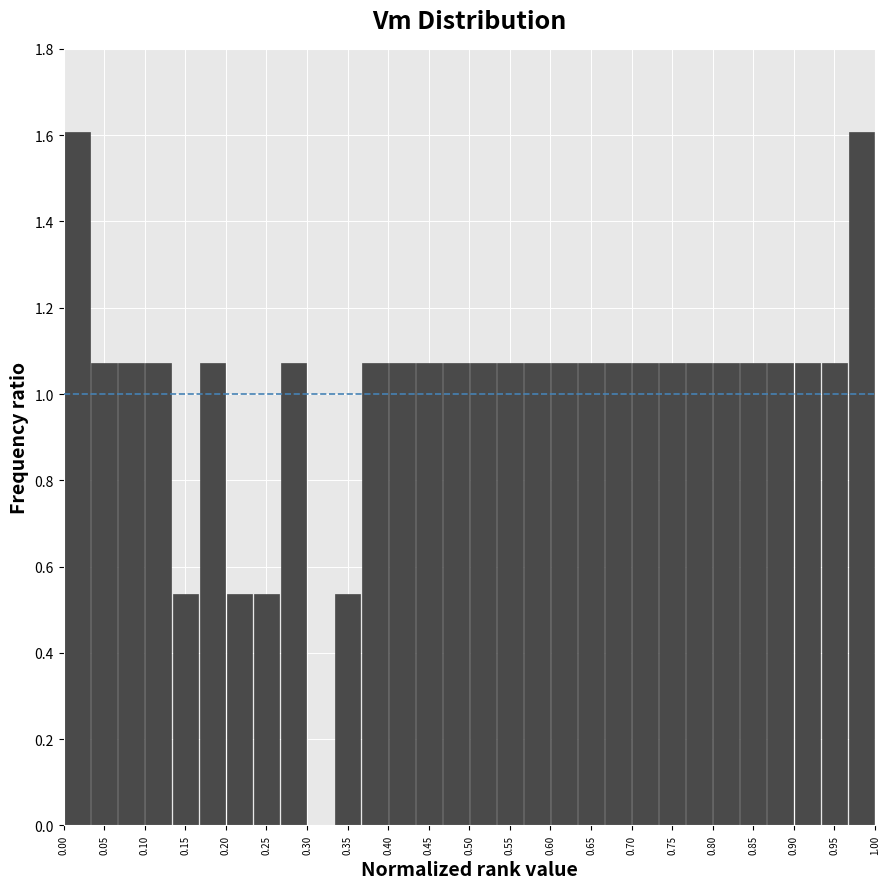

Reading left to right, transcribe this chart: for each bar, give the range it covers on the x-axis and its height. Neither the bar edges nor the heights are printed on the chart, so give them approximately, as read against the axes.

0.000 to 0.035: 1.60
0.035 to 0.065: 1.08
0.065 to 0.100: 1.08
0.100 to 0.135: 1.08
0.135 to 0.165: 0.54
0.165 to 0.200: 1.08
0.200 to 0.235: 0.54
0.235 to 0.265: 0.54
0.265 to 0.300: 1.08
0.300 to 0.335: 0
0.335 to 0.365: 0.54
0.365 to 0.400: 1.08
0.400 to 0.435: 1.08
0.435 to 0.465: 1.08
0.465 to 0.500: 1.08
0.500 to 0.535: 1.08
0.535 to 0.565: 1.08
0.565 to 0.600: 1.08
0.600 to 0.635: 1.08
0.635 to 0.665: 1.08
0.665 to 0.700: 1.08
0.700 to 0.735: 1.08
0.735 to 0.765: 1.08
0.765 to 0.800: 1.08
0.800 to 0.835: 1.08
0.835 to 0.865: 1.08
0.865 to 0.900: 1.08
0.900 to 0.935: 1.08
0.935 to 0.965: 1.08
0.965 to 1.000: 1.60